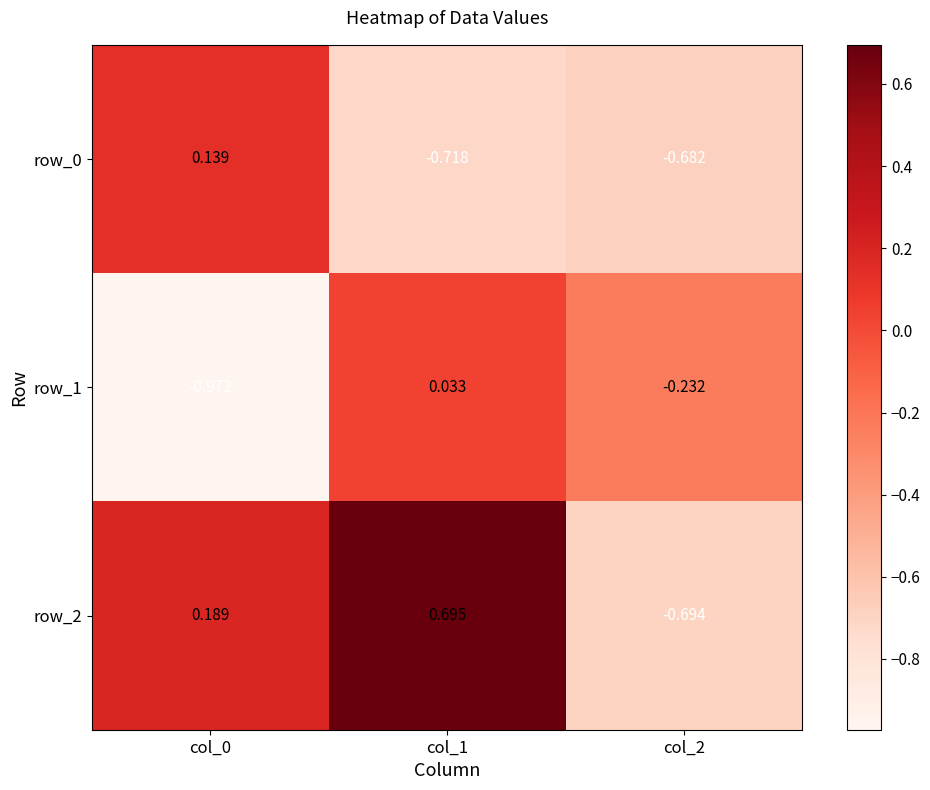

Which series has the largest total across all categories?

row_2